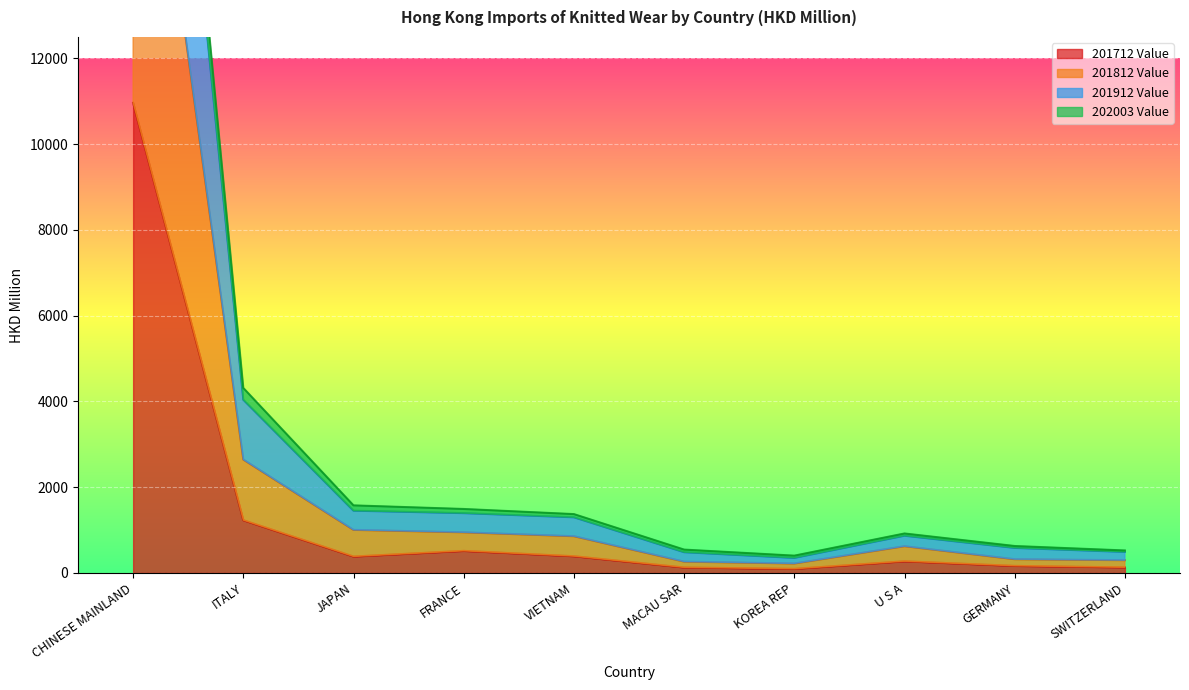

What is the highest value of the 201712 Value series?

10964.5